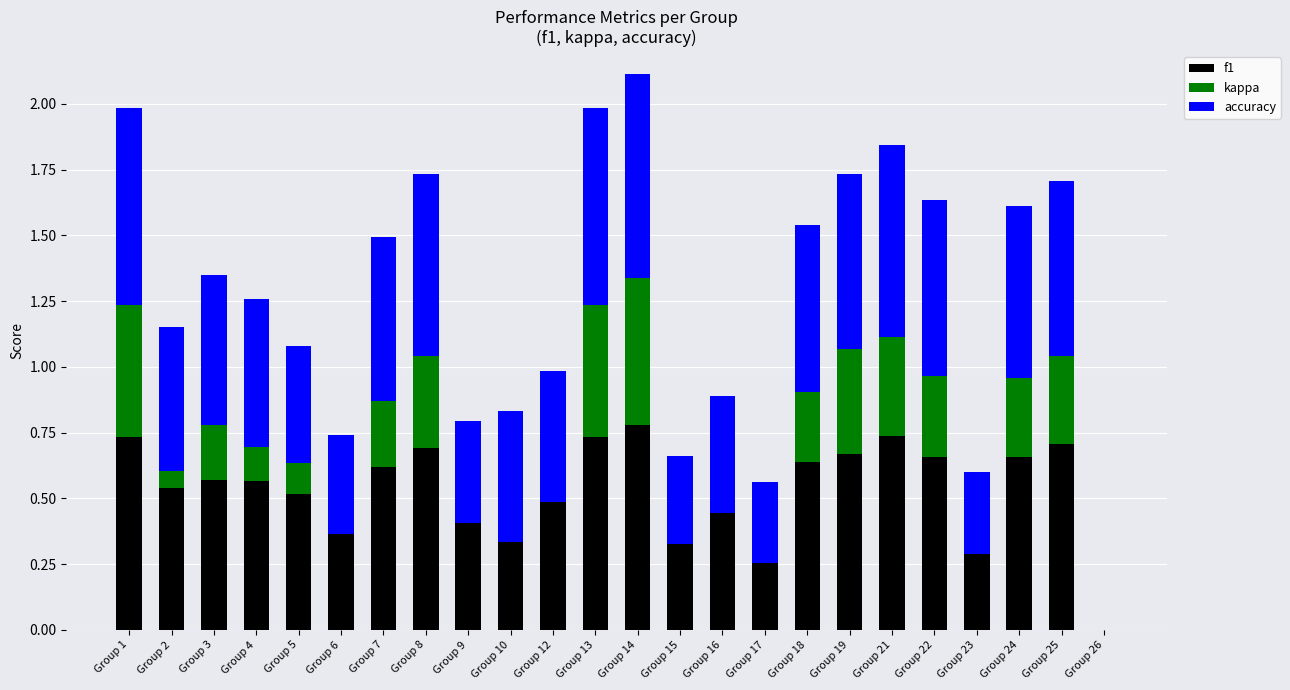

True or false: f1 has a value of 0.2 at Group 4.

False